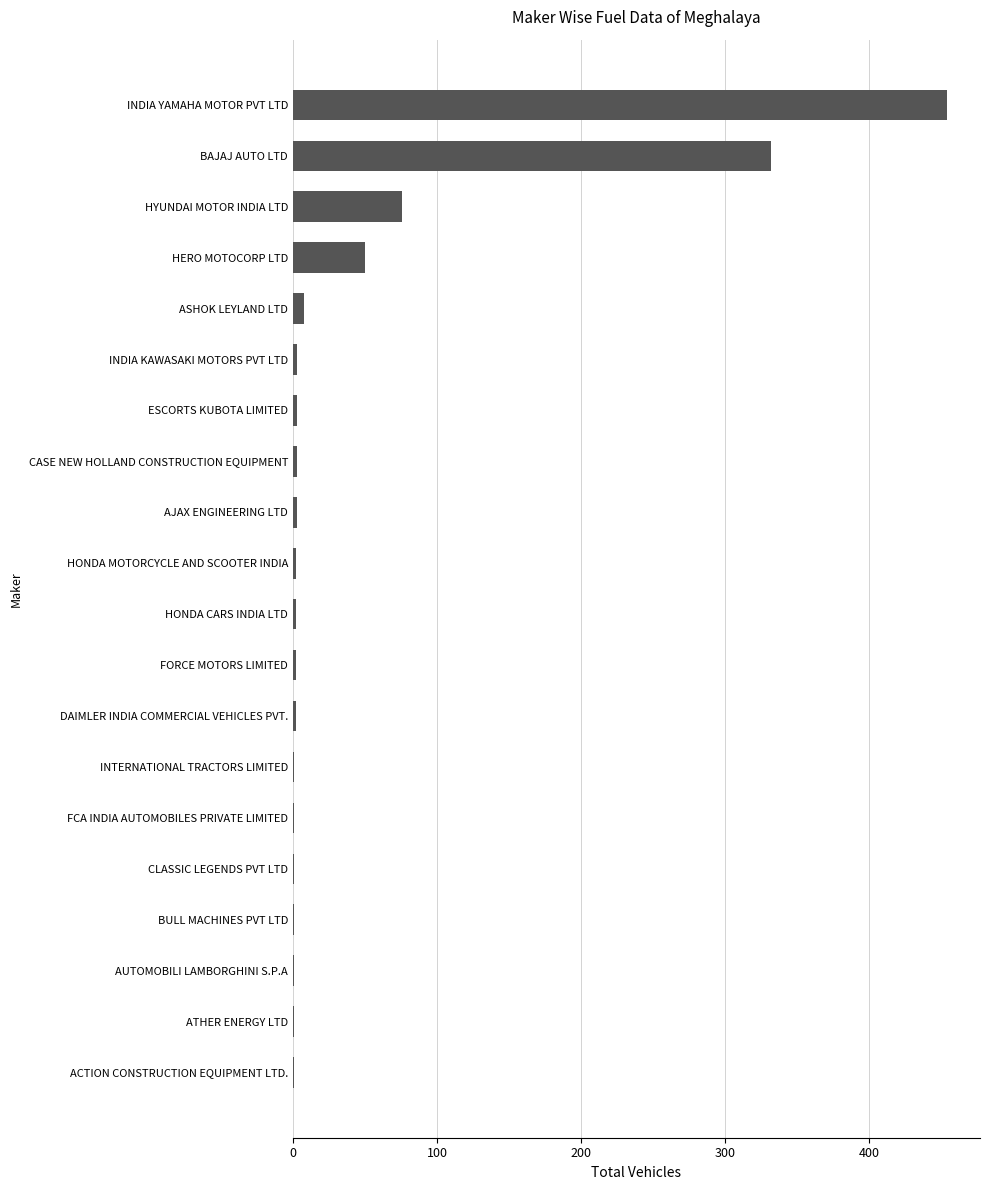

What is the maximum value shown in the chart?

454